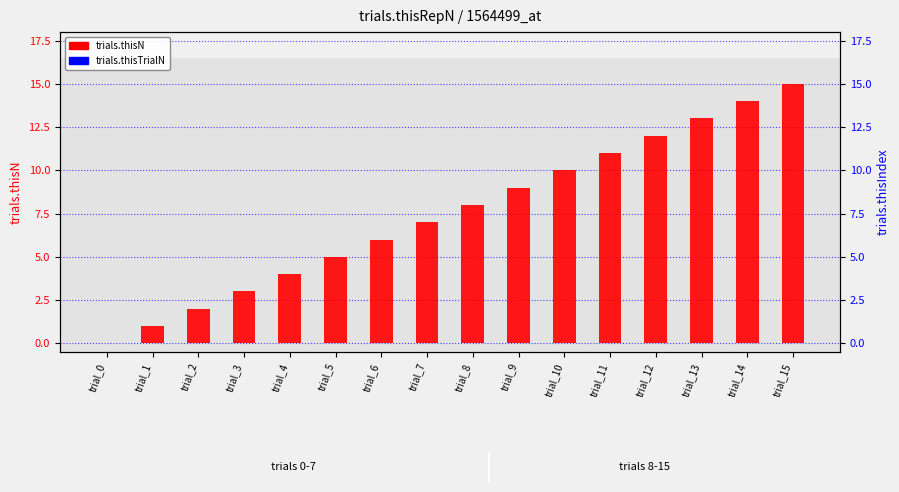

Between trial_8 and trial_11, which series saw the biggest shift?

trials.thisN